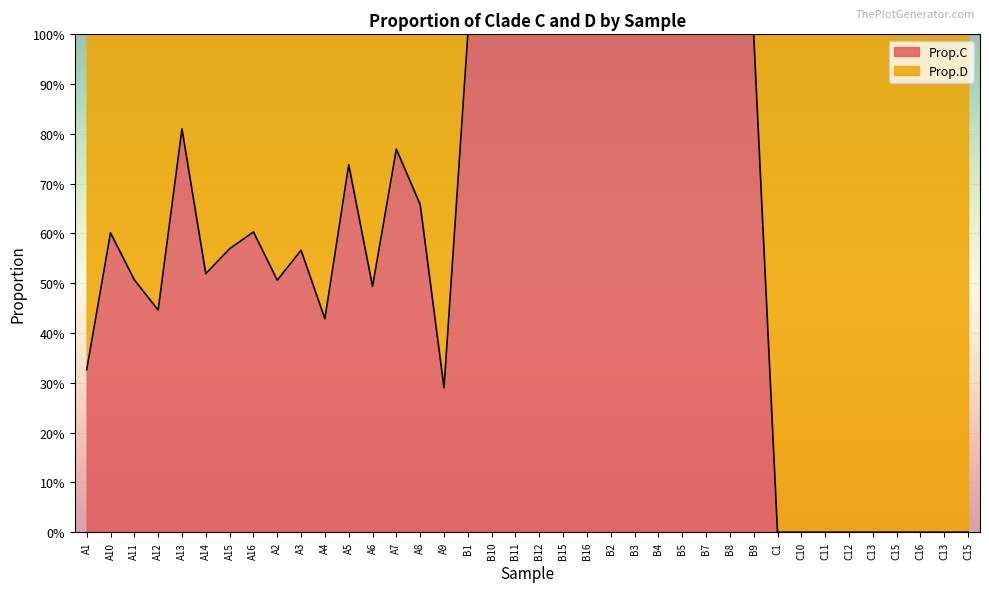

Reading right to left, transcribe all the data shown in this chart.

C15=0.0	C13=0.0	C16=0.0	C15=0.0	C13=0.0	C12=0.0	C11=0.0	C10=0.0	C1=0.0	B9=1.0	B8=1.0	B7=1.0	B5=1.0	B4=1.0	B3=1.0	B2=1.0	B16=1.0	B15=1.0	B12=1.0	B11=1.0	B10=1.0	B1=1.0	A9=0.3	A8=0.7	A7=0.8	A6=0.5	A5=0.7	A4=0.4	A3=0.6	A2=0.5	A16=0.6	A15=0.6	A14=0.5	A13=0.8	A12=0.4	A11=0.5	A10=0.6	A1=0.3